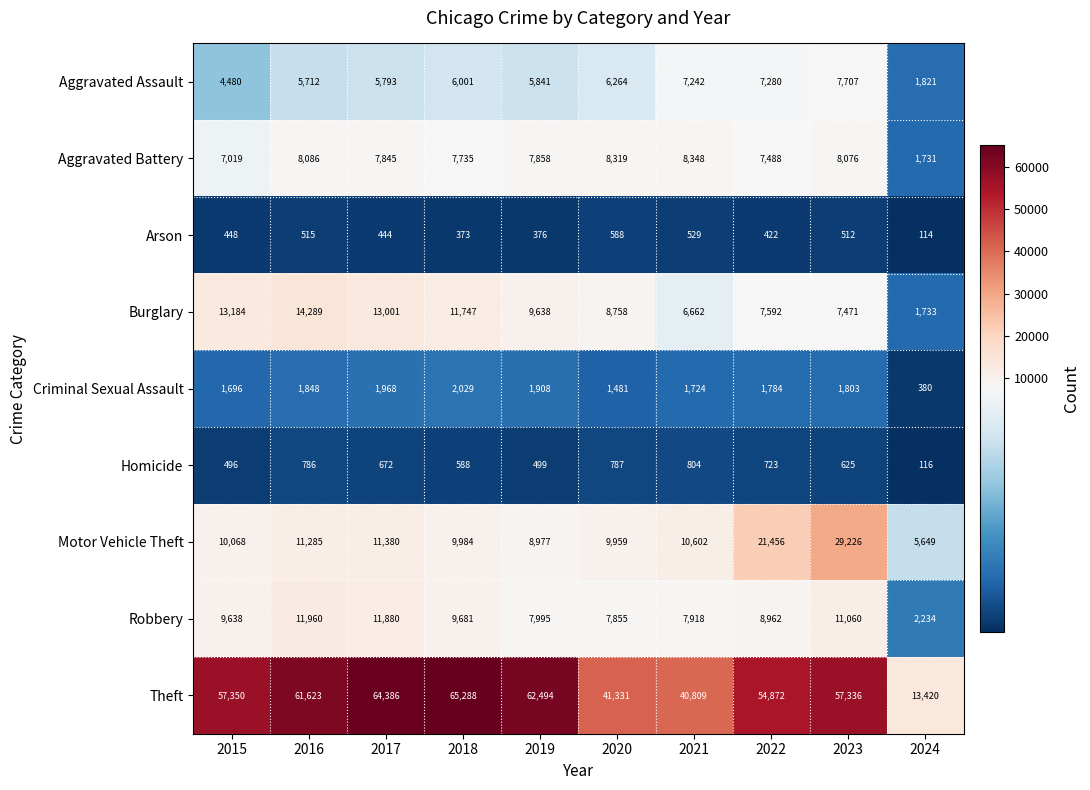

At how many categories does at least one series exceed 59531?

4